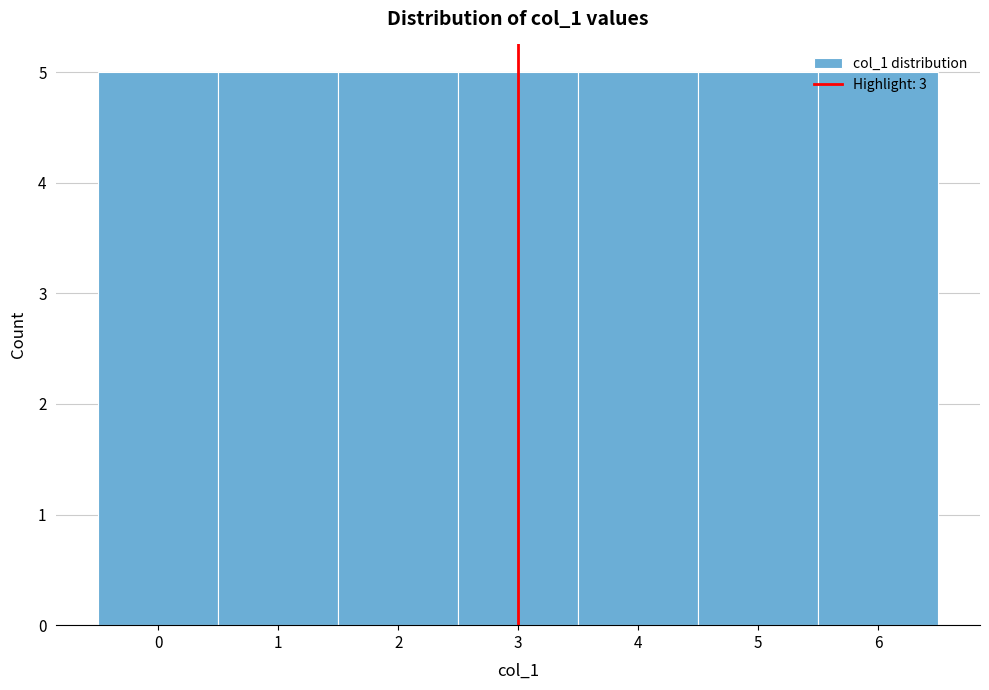

How tall is the bar that spans 1.5 to 2.5 on the x-axis? The values are not printed on the chart, so give them approximately, as read against the axis.

5